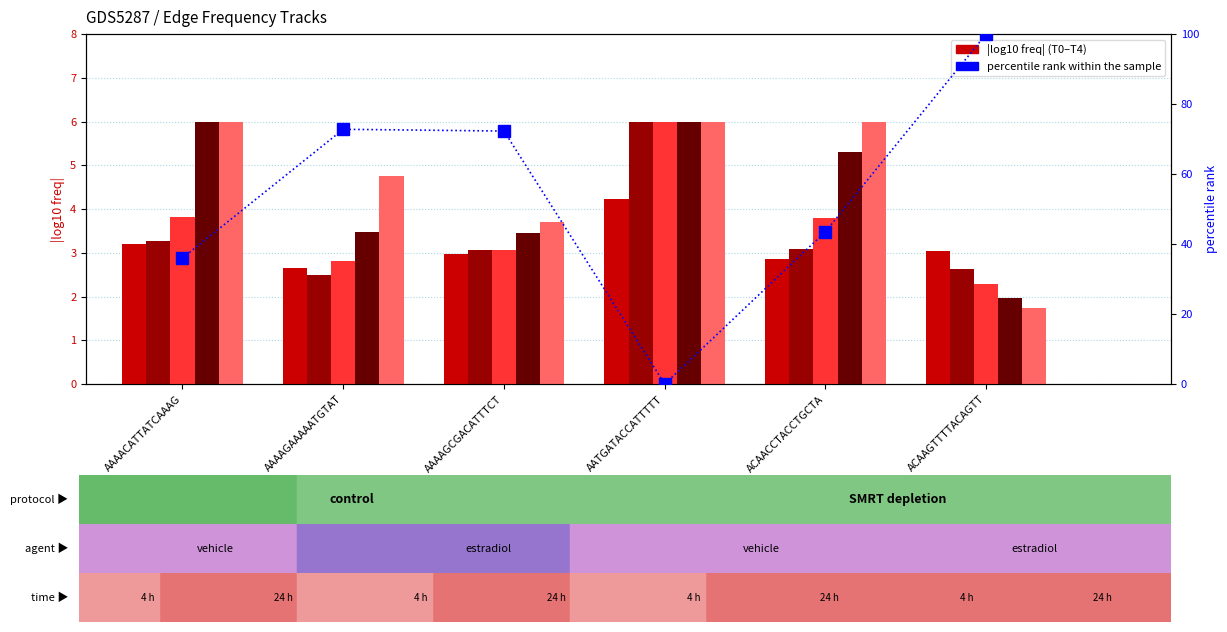

What is the difference between the highest and lowest values at AAAAGAAAAATGTAT?

70.3